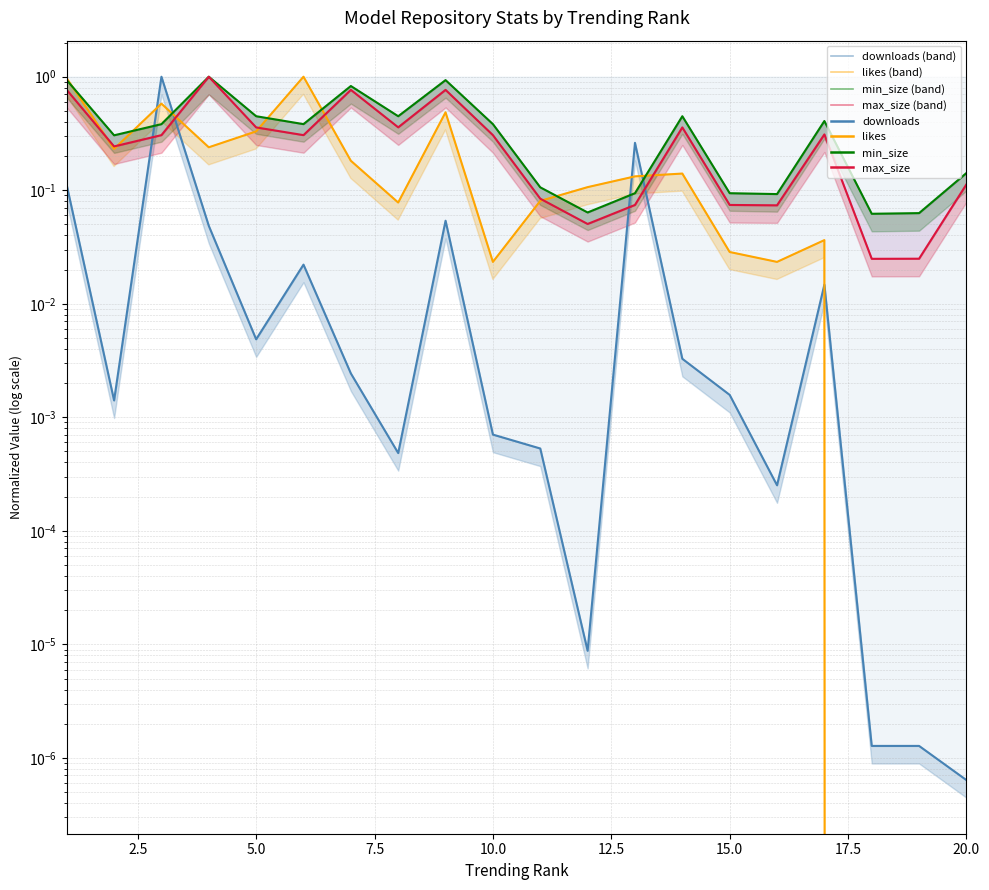

The min_size series shows 1.3 at 0.0. True or false?

False